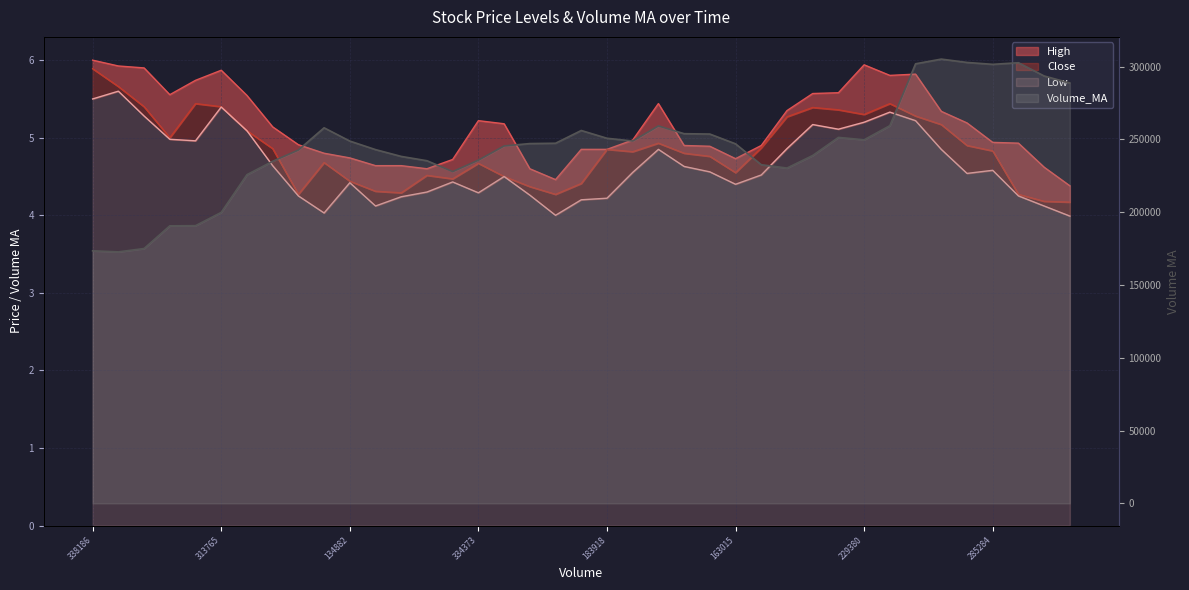

What are all the series names shown in the legend?

Volume_MA, Low, Close, High